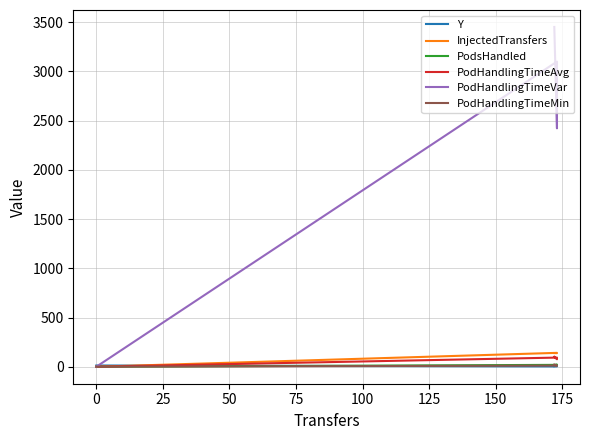

Which has a higher value, 25 or 0?

25